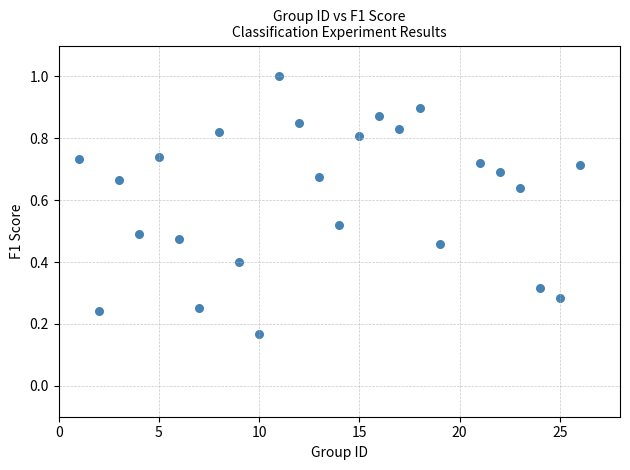

What is the range of X values (max minus min)?

25.0